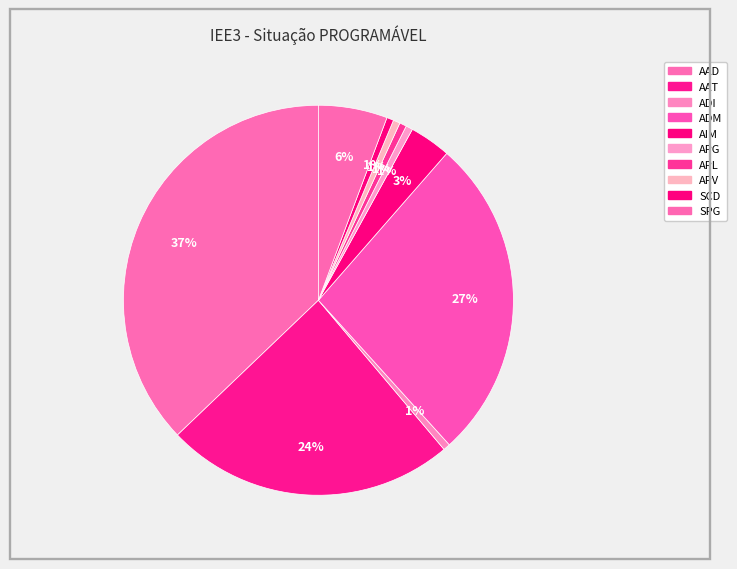

True or false: ADI accounts for 1% of the total.

True